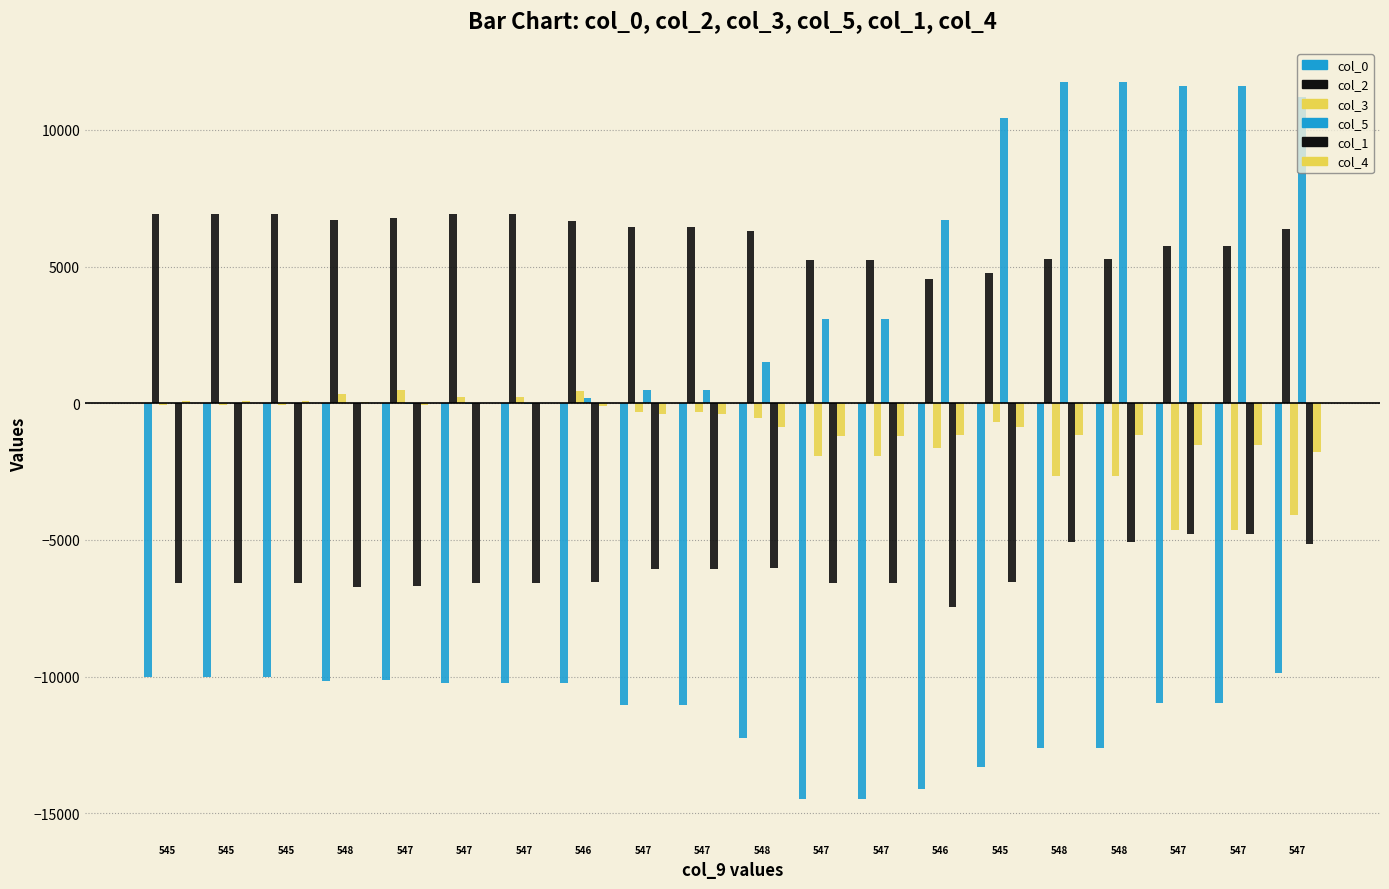

Reading left to right, extract all data points from this chart.

col_0: 545=-10016	545=-10016	545=-10016	548=-10148	547=-10108	547=-10228	547=-10228	546=-10244	547=-11048	547=-11048	548=-12240	547=-14492	547=-14492	546=-14120	545=-13308	548=-12624	548=-12624	547=-10972	547=-10972	547=-9872
col_2: 545=6924	545=6924	545=6924	548=6700	547=6792	547=6932	547=6932	546=6652	547=6428	547=6428	548=6308	547=5236	547=5236	546=4528	545=4748	548=5268	548=5268	547=5748	547=5748	547=6380
col_3: 545=-76	545=-76	545=-76	548=348	547=471	547=241	547=241	546=445	547=-308	547=-308	548=-556	547=-1921	547=-1921	546=-1653	545=-691	548=-2657	548=-2657	547=-4628	547=-4628	547=-4085
col_5: 545=8	545=8	545=8	548=0	547=-11	547=-27	547=-27	546=198	547=501	547=501	548=1495	547=3080	547=3080	546=6716	545=10425	548=11752	548=11752	547=11602	547=11602	547=11203
col_1: 545=-6559	545=-6559	545=-6559	548=-6715	547=-6679	547=-6595	547=-6595	546=-6551	547=-6051	547=-6051	548=-6035	547=-6571	547=-6571	546=-7463	545=-6531	548=-5067	548=-5067	547=-4803	547=-4803	547=-5135
col_4: 545=67	545=67	545=67	548=62	547=-56	547=21	547=21	546=-97	547=-377	547=-377	548=-873	547=-1214	547=-1214	546=-1155	545=-882	548=-1162	548=-1162	547=-1533	547=-1533	547=-1778